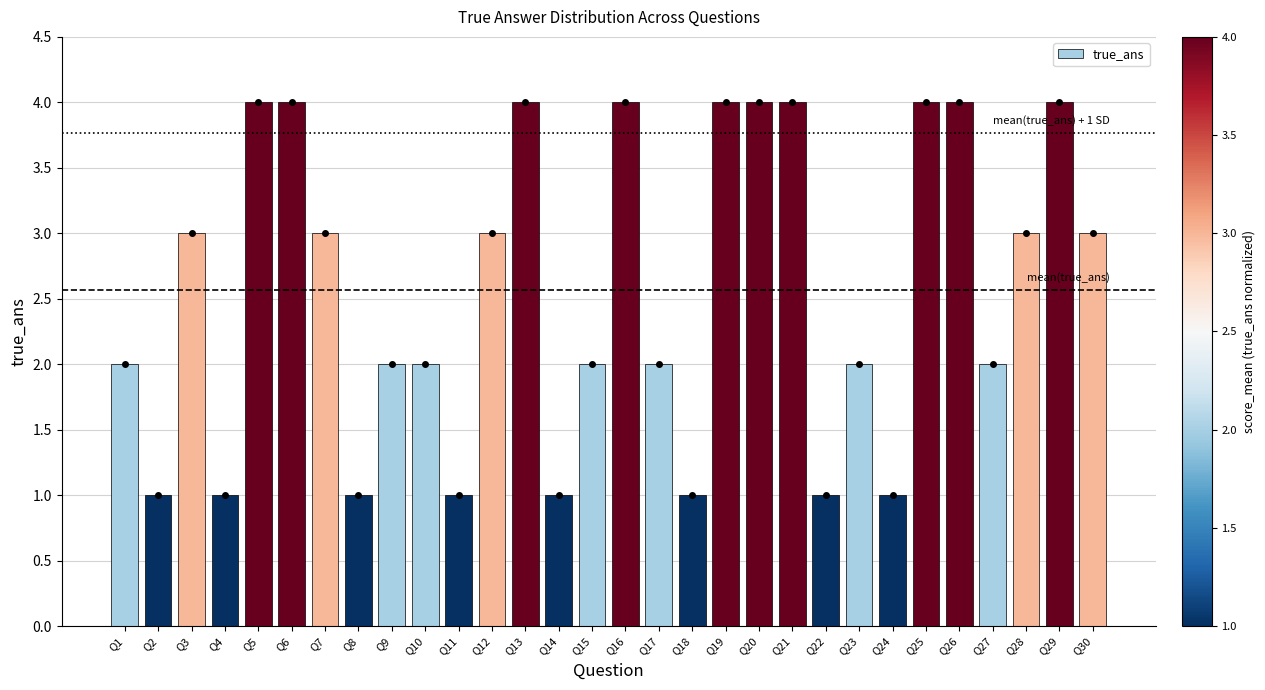

What is the change in value from Q4 to Q9?

+1